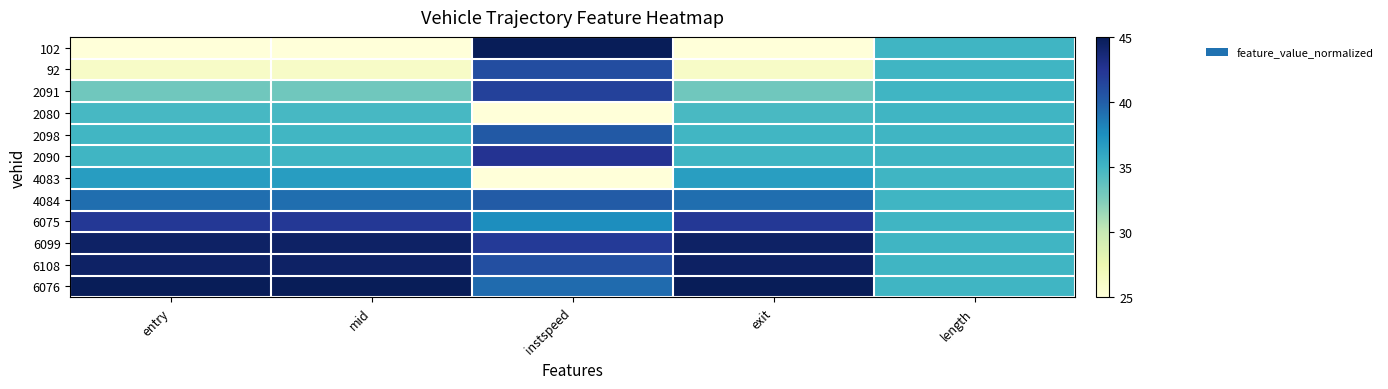

Which category has the highest value across all series?

instspeed